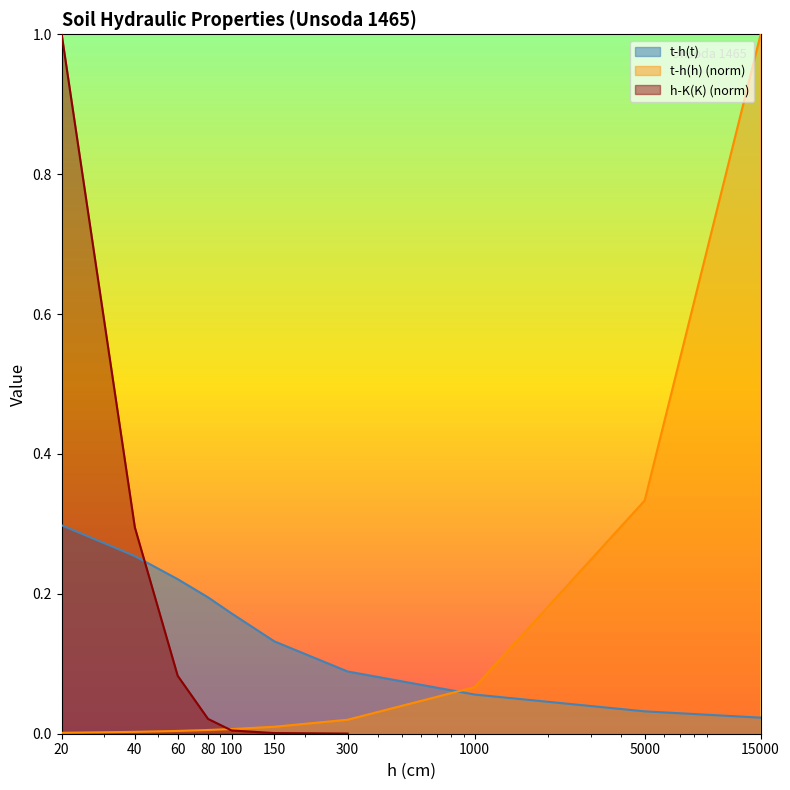

True or false: t-h(h) (norm) and t-h(t) intersect in this chart.

True